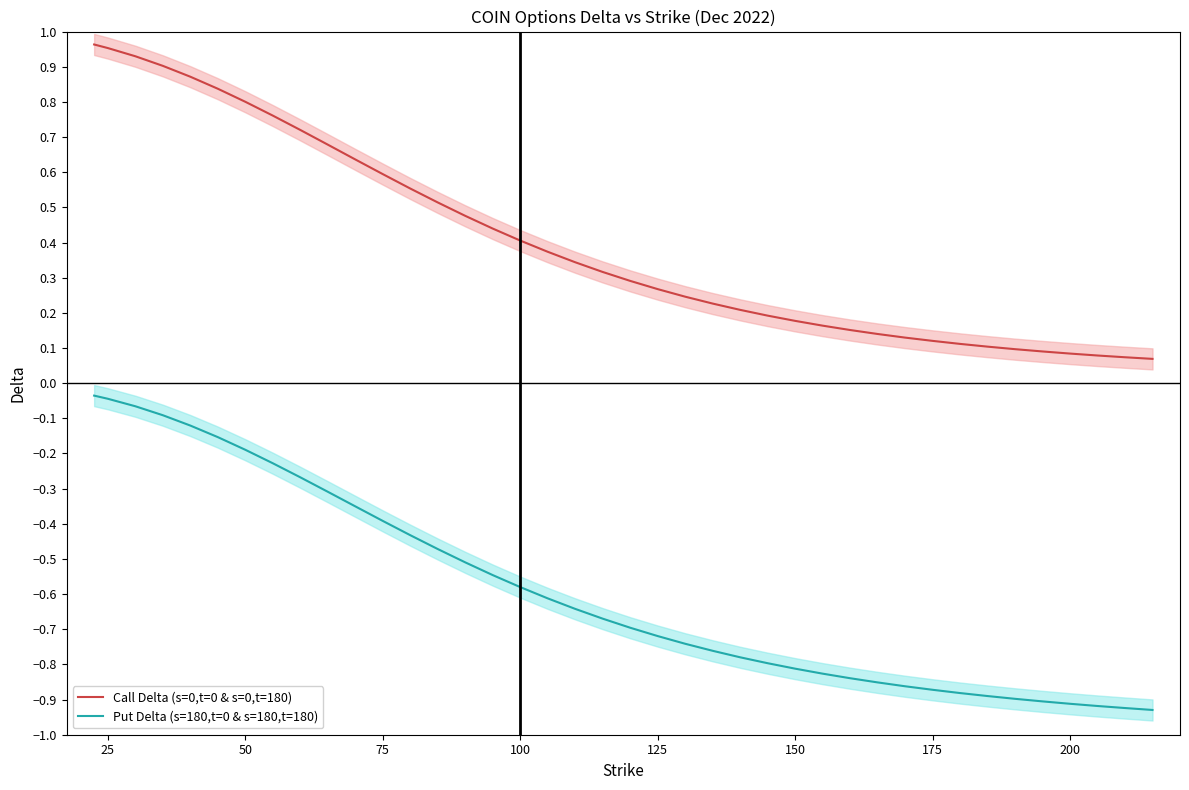

True or false: Call Delta (s=0,t=0 & s=0,t=180) and Put Delta (s=180,t=0 & s=180,t=180) intersect in this chart.

False